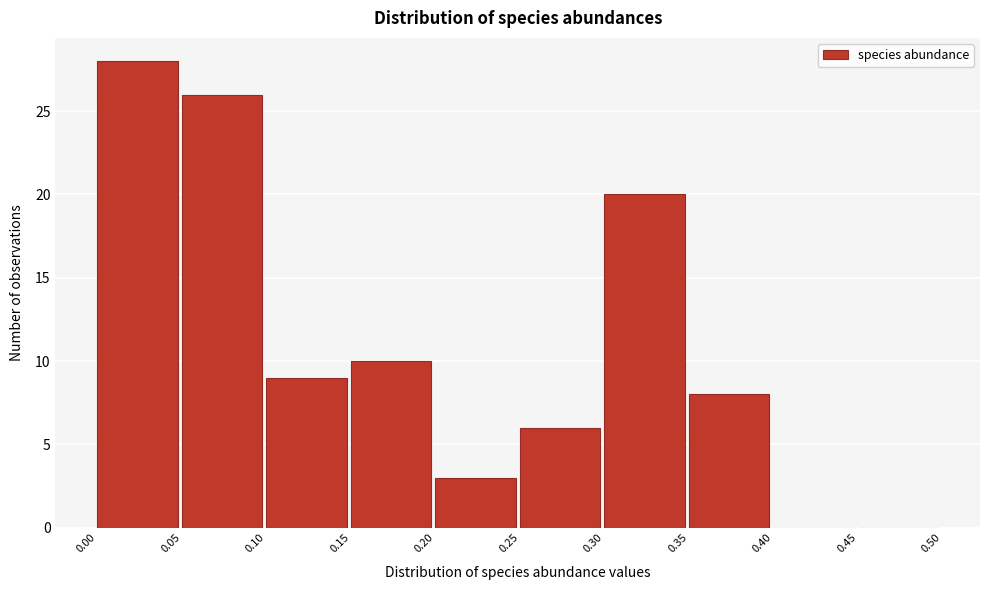

How tall is the bar that spans 0.30 to 0.35 on the x-axis? The values are not printed on the chart, so give them approximately, as read against the axis.

20